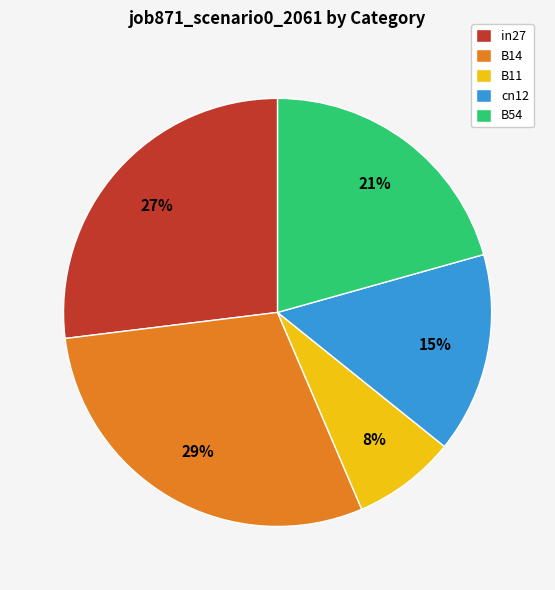

How many slices are in this pie chart?

5